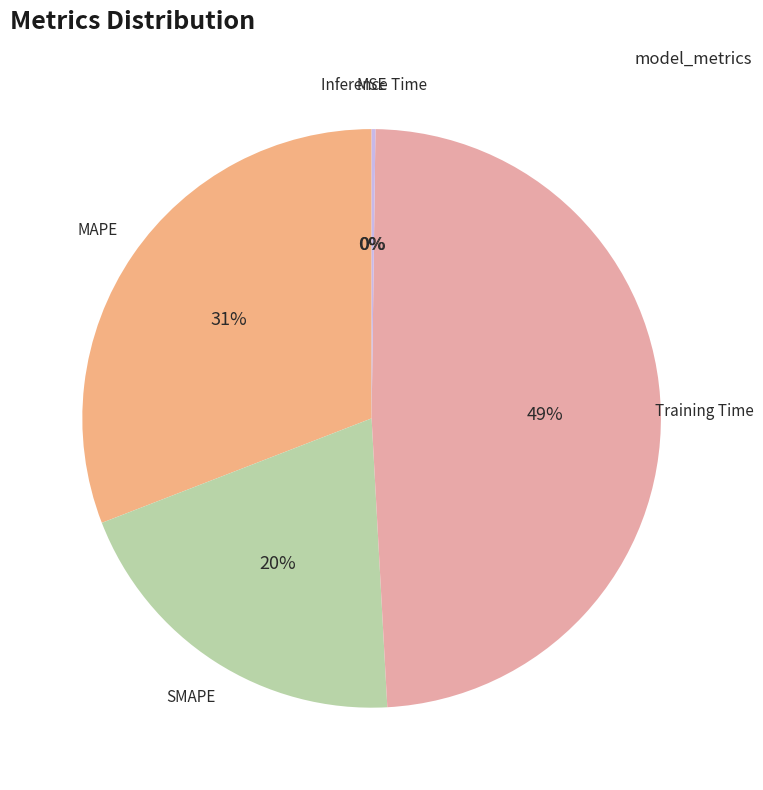

Which category has the biggest portion of the pie?

Training Time